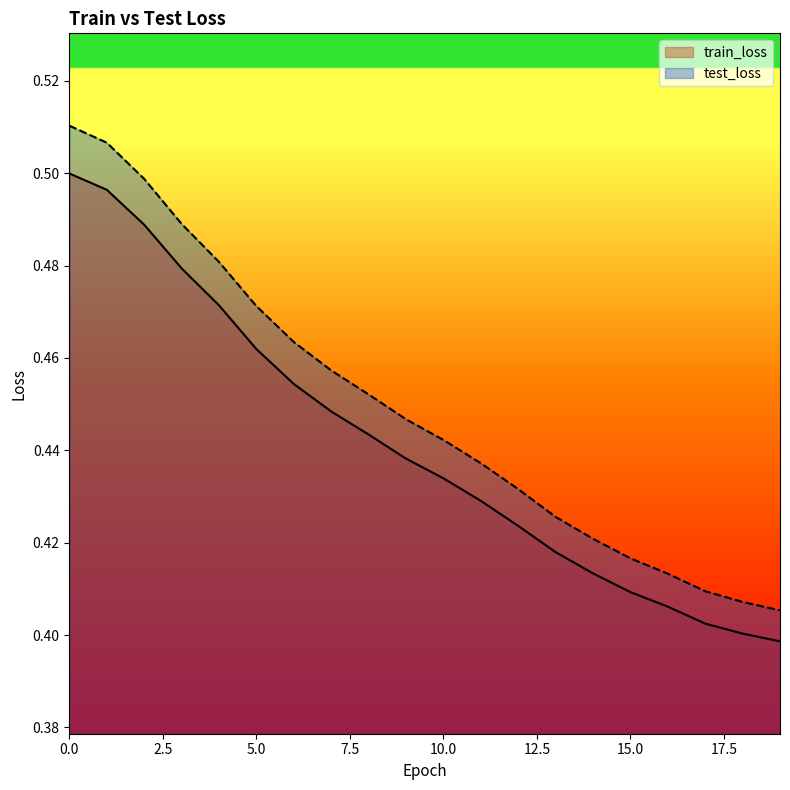

Does the chart display data point markers on the line(s)?

No